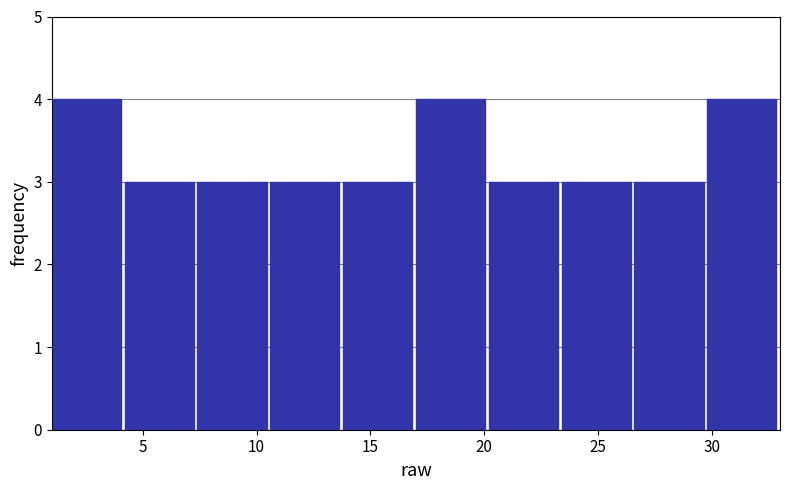

What is the height of the bar covering 1.0 to 4.2 on the x-axis? Neither the bar edges nor the heights are printed on the chart, so give them approximately, as read against the axes.

4